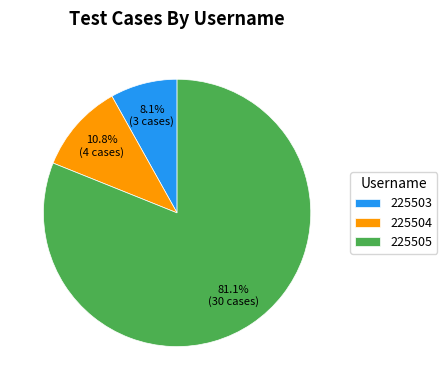

Does 225505 account for over 50% of the chart?

Yes